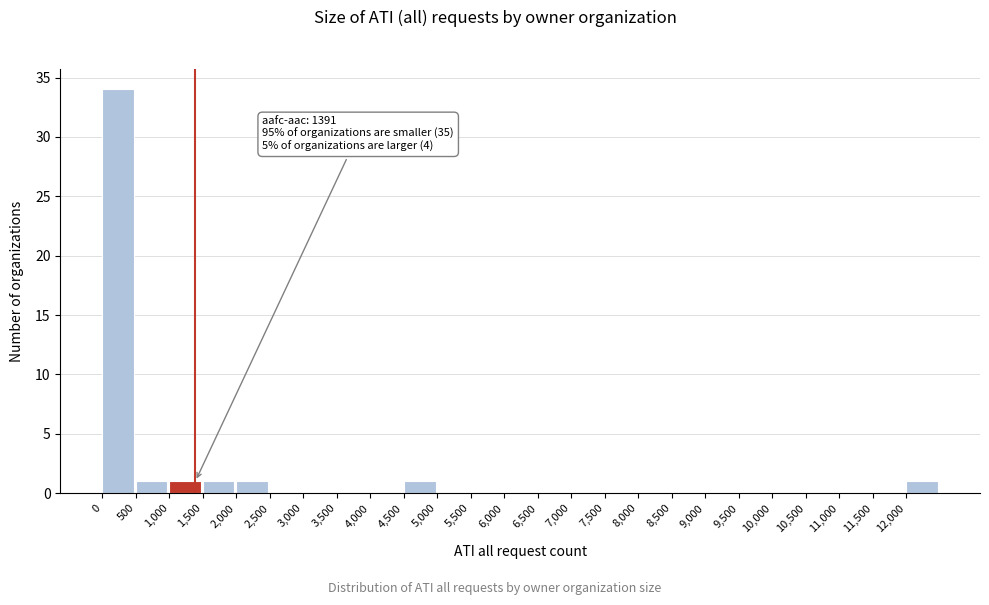

Over which range of the x-axis is the bar tallest?

0 to 500